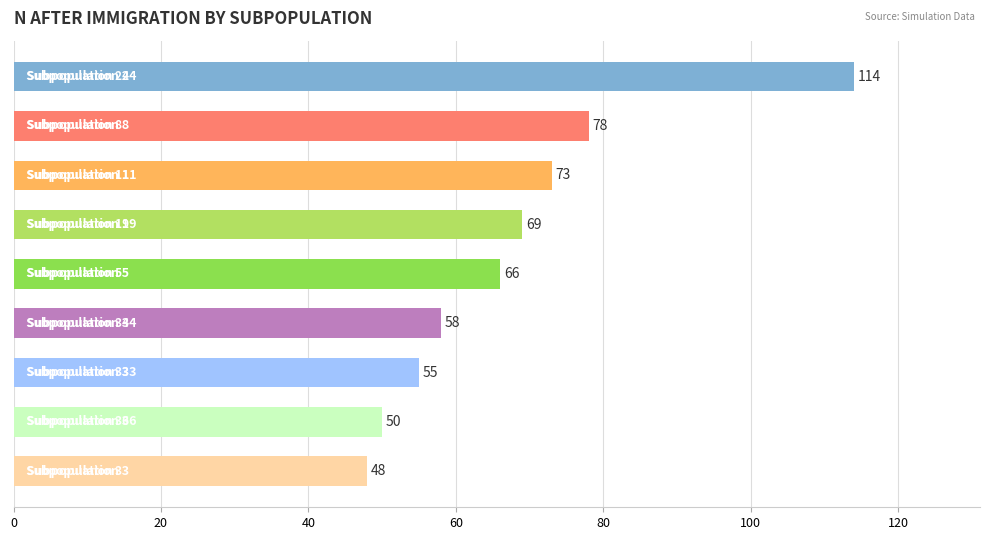

What is the average value?

68